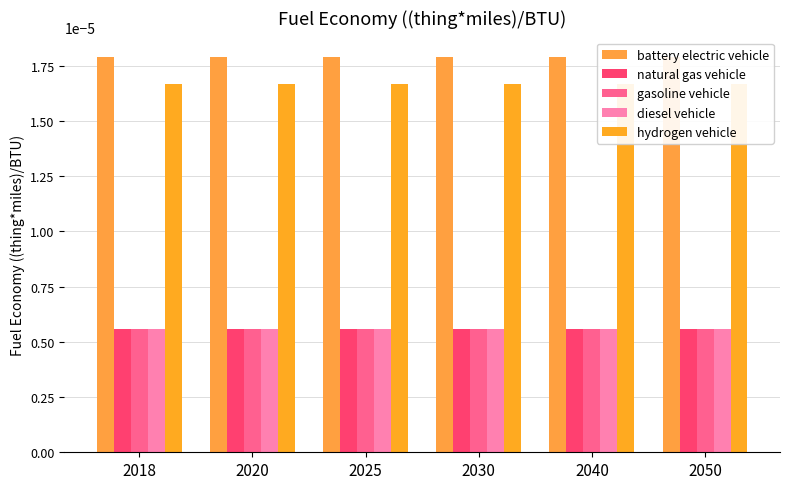

Rank the series at 2050 from lowest to highest value.

natural gas vehicle, gasoline vehicle, diesel vehicle, hydrogen vehicle, battery electric vehicle